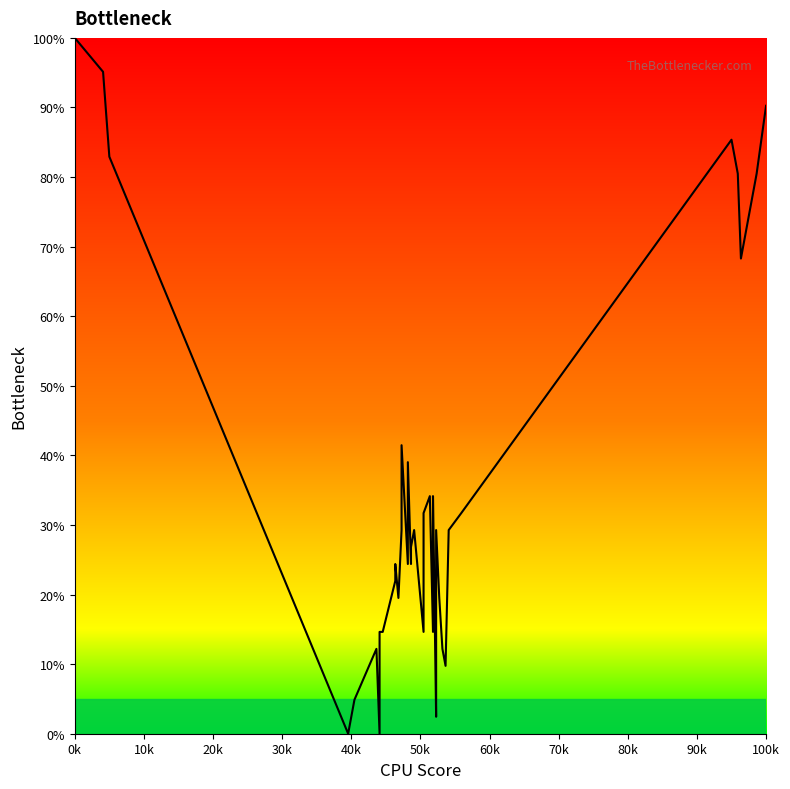

Reading left to right, extract all data points from this chart.

100.0	95.1	82.9	0.0	4.9	12.2	0.0	14.6	14.6	22.0	24.4	19.5	29.3	41.5	24.4	39.0	24.4	26.8	29.3	14.6	31.7	34.1	14.6	34.1	2.4	22.0	29.3	19.5	12.2	9.8	29.3	31.7	85.4	80.5	68.3	73.2	75.6	78.0	80.5	90.2